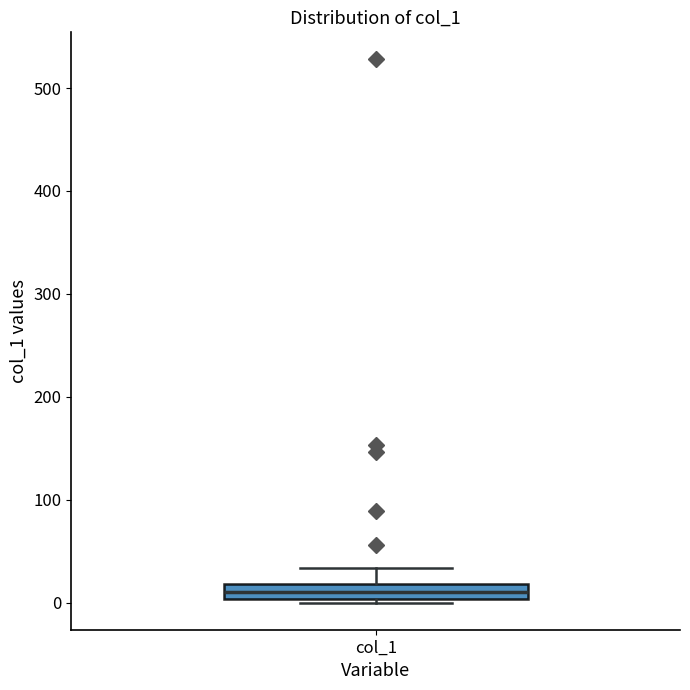

Where is the upper edge of the box for col_1 on the y-axis? The values are not printed on the chart, so give them approximately, as read against the axis.

20